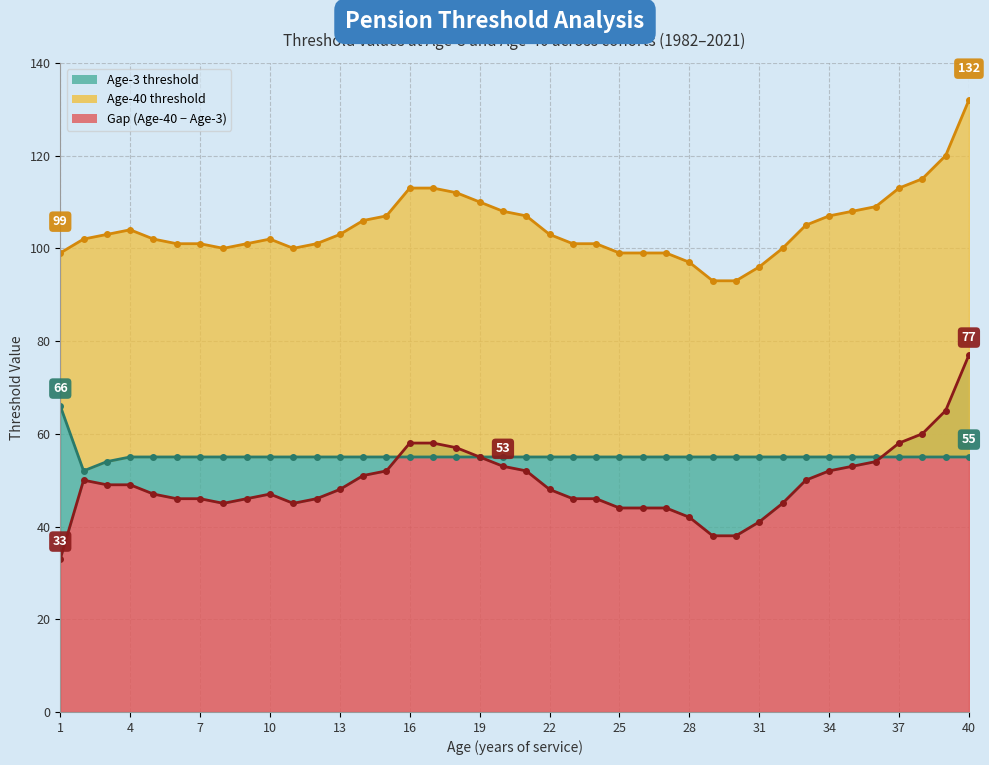

What value does the Age-40 line series have at 22, to the nearest 10?

100